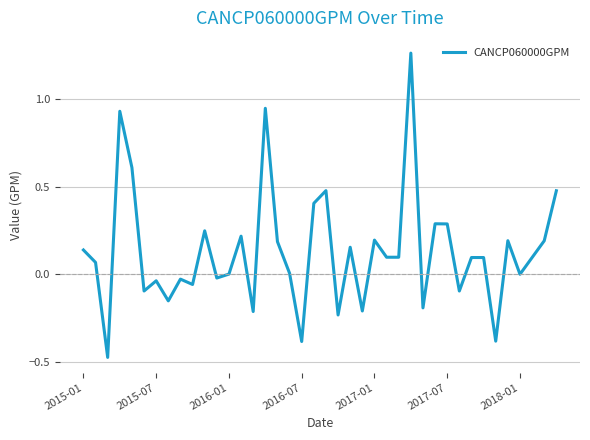

What is the difference between the maximum and minimum values?

1.7